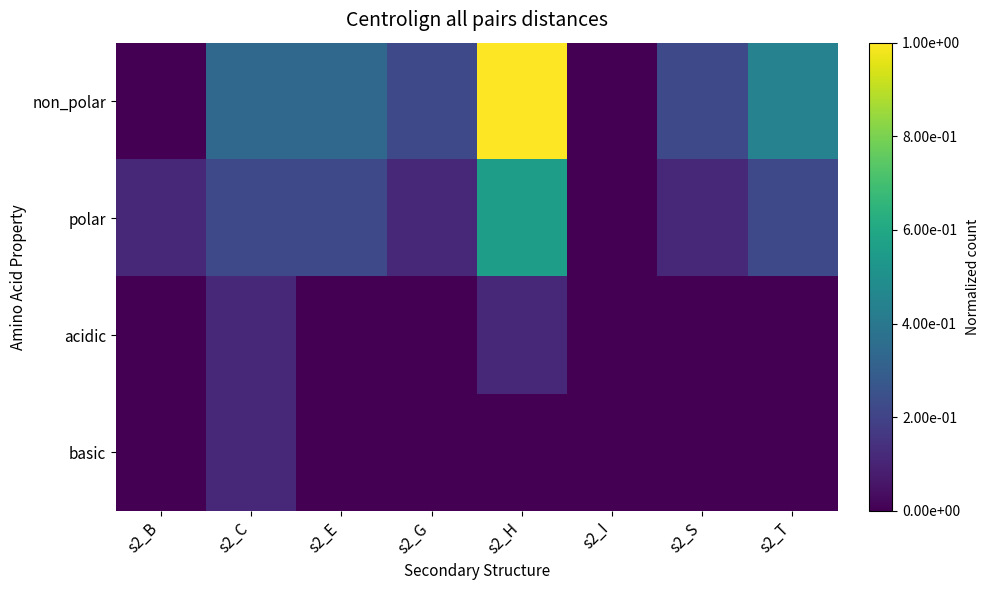

Count the number of data series in this chart.

4